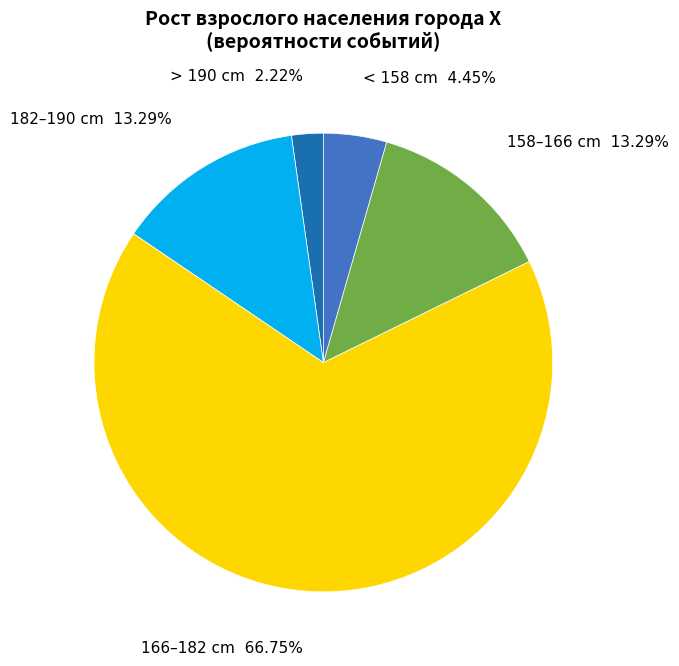

Is the sum of < 158 cm and 166–182 cm greater than half?

Yes